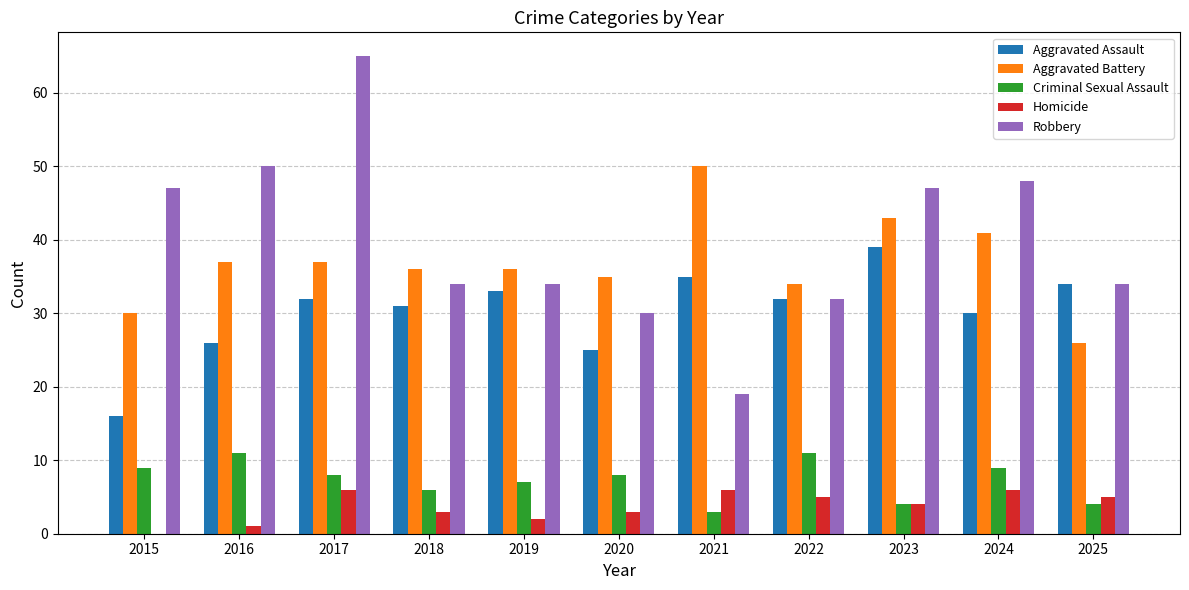

What is the approximate value of Aggravated Assault at 2024?

30